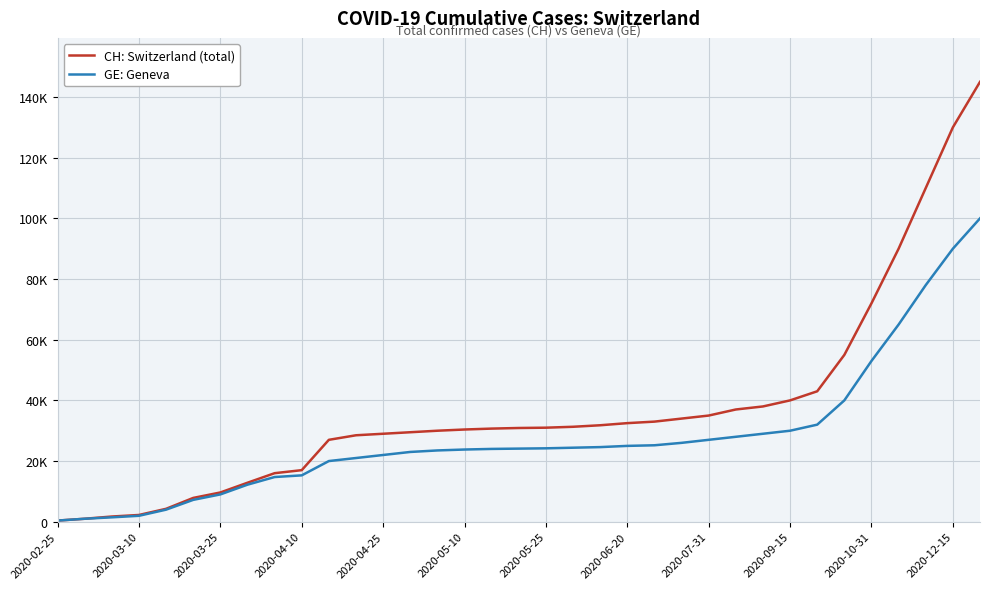

Rank the series by their average value, from highest to lowest.

CH: Switzerland (total), GE: Geneva